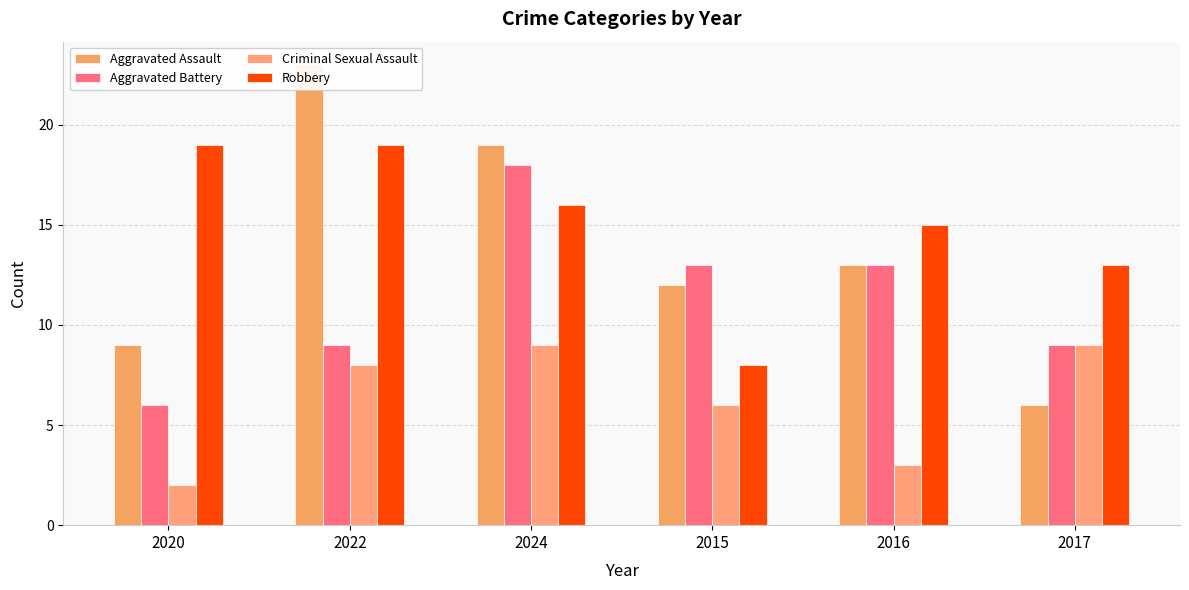

What is the difference between the highest and lowest values at 2024?

10